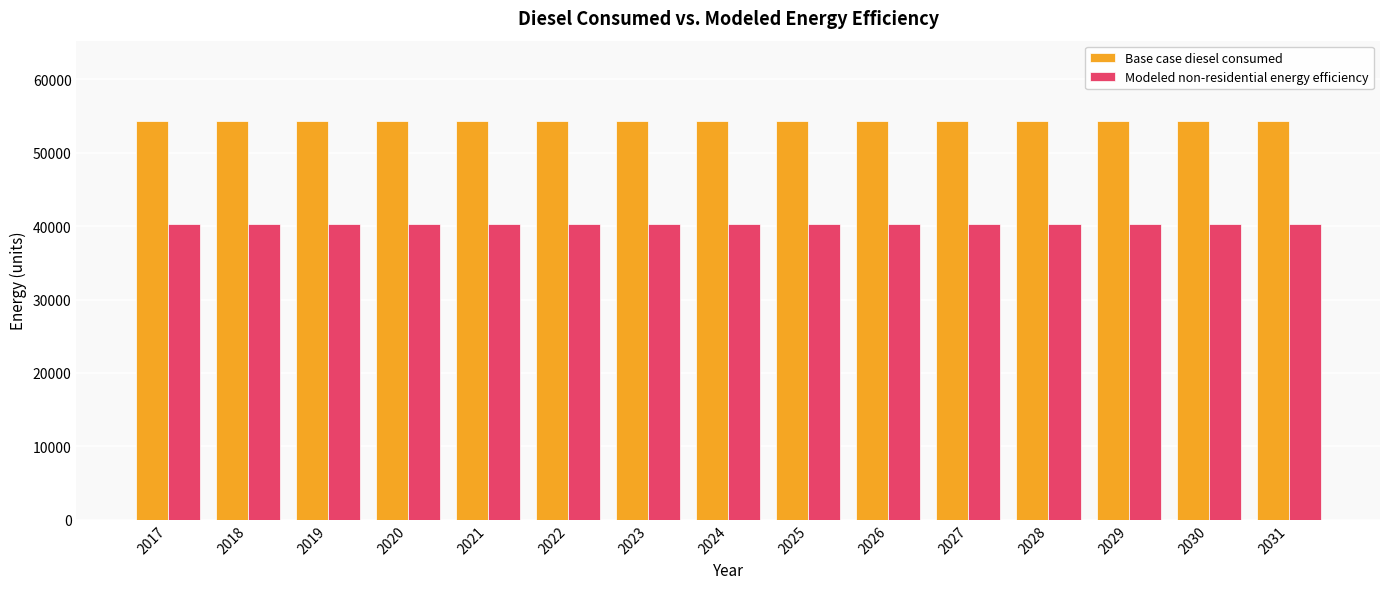

Are the bars grouped side by side (vs. stacked)?

Yes